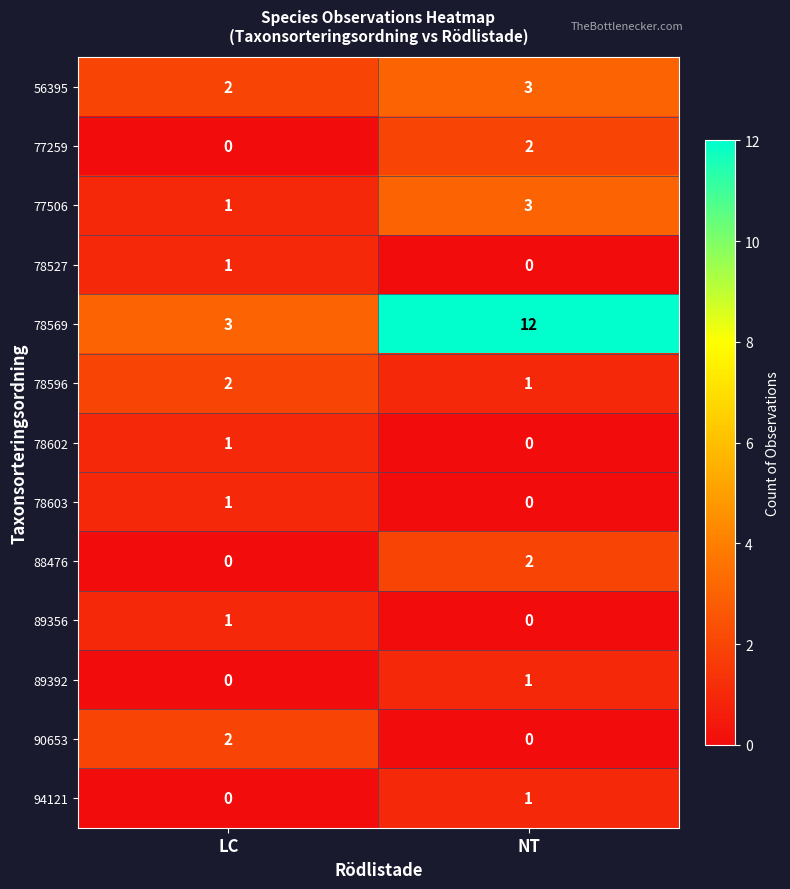

What is the total value across all series at NT?

25